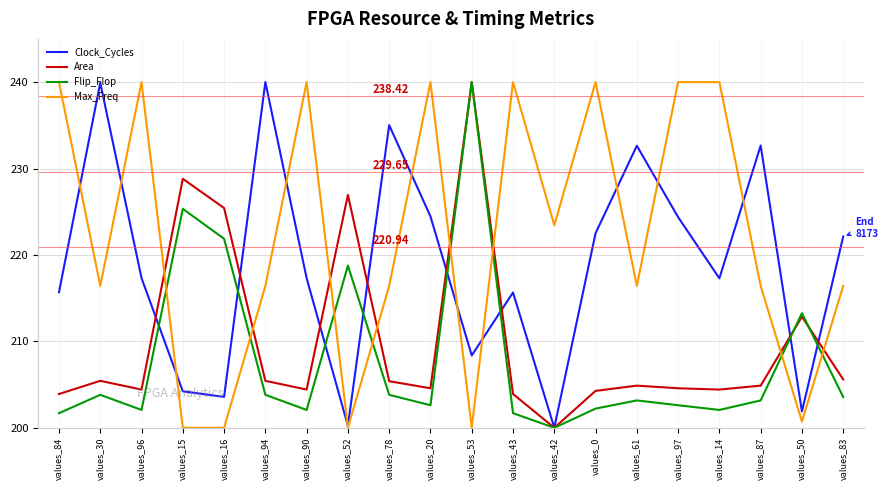

Count the number of categories in the chart.

20